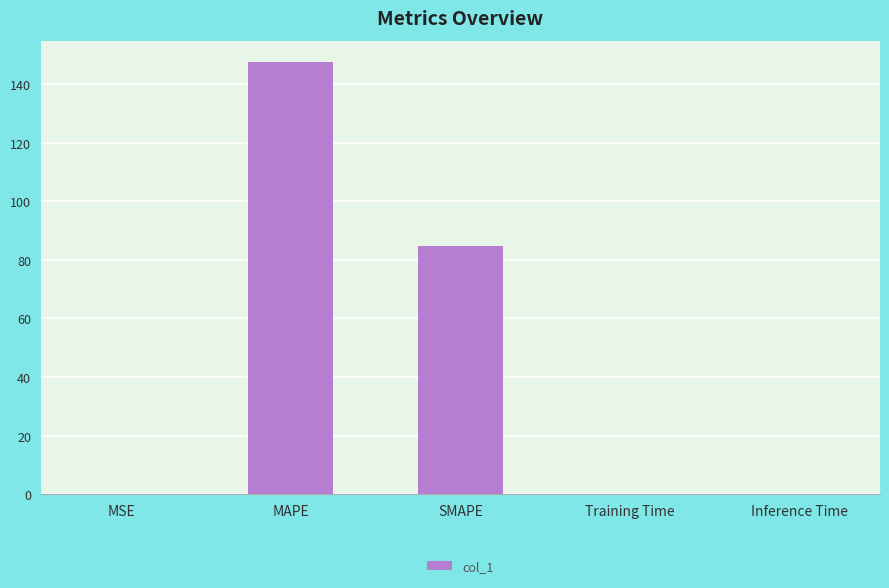

Is it true that the value at MAPE is 71.4?

False